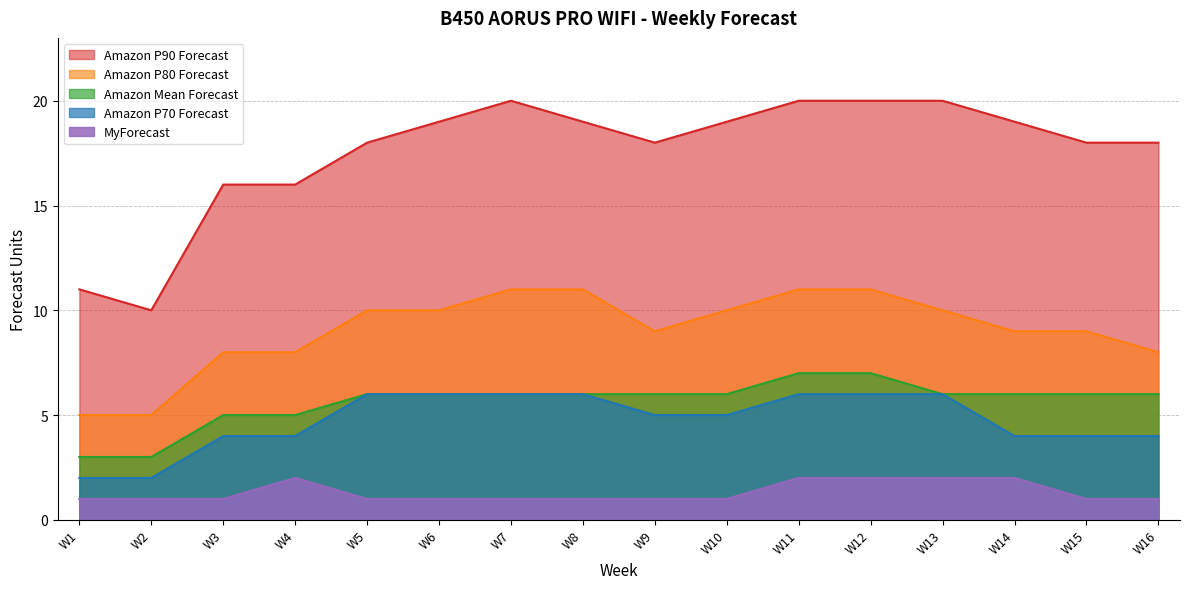

At which category is the sum across all series the highest?

W11